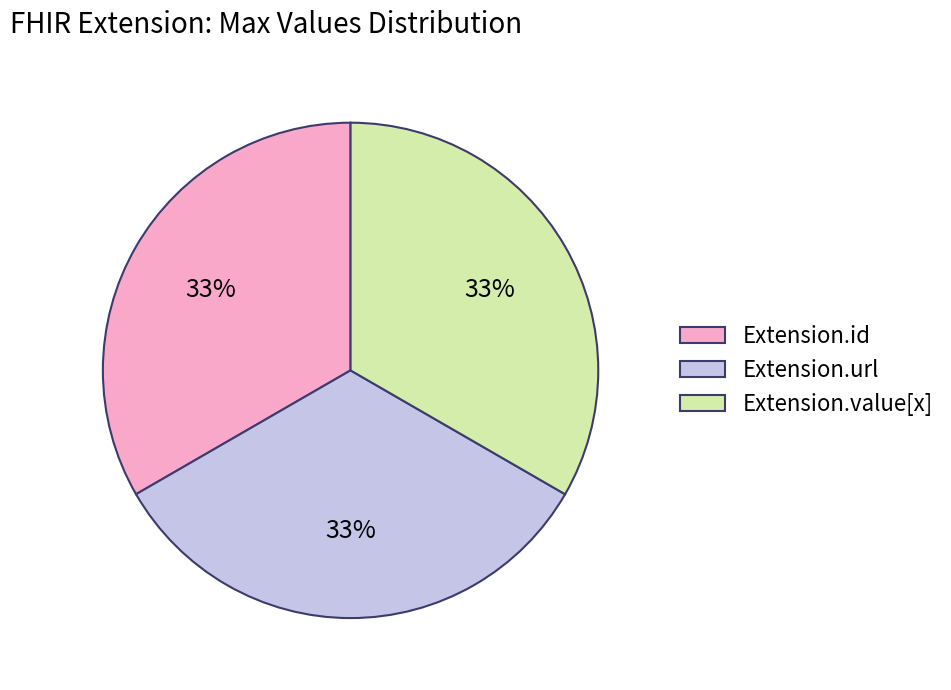

The Extension.value[x] slice represents 33% of the pie. True or false?

True